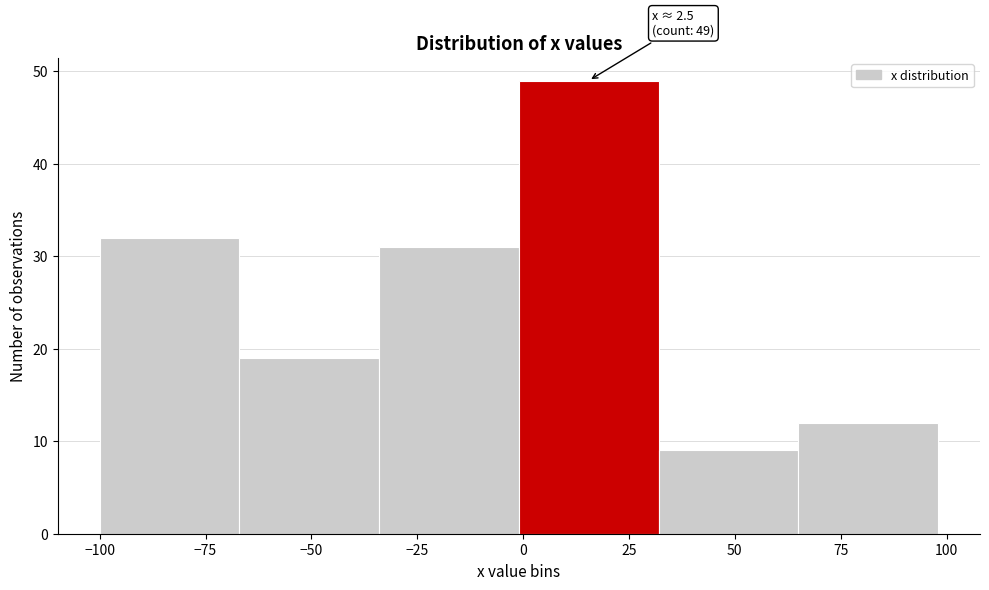

Over which range of the x-axis is the bar tallest?

-1 to 32